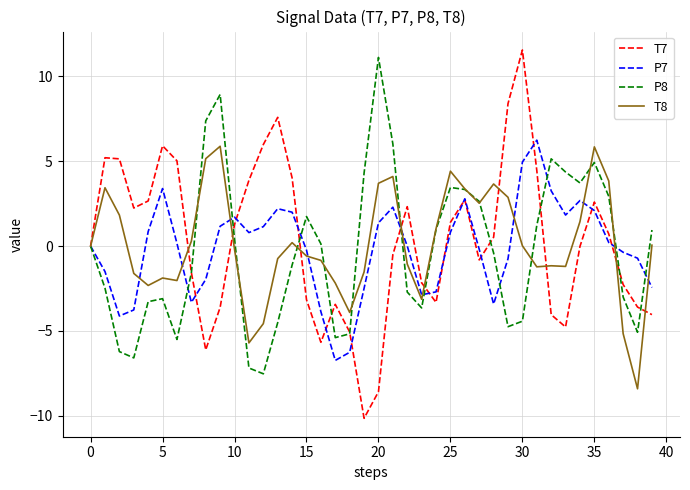

True or false: T7 has more than 0 points higher than both neighbors.

True